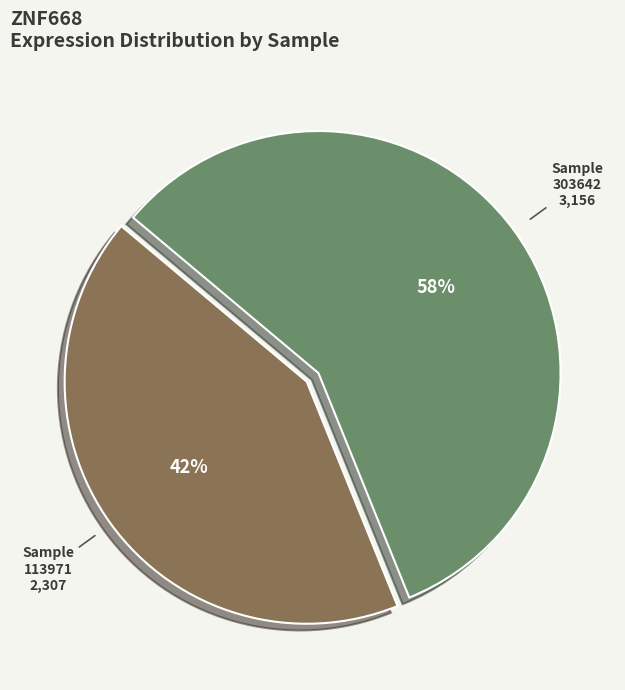

How many segments does this pie chart have?

2